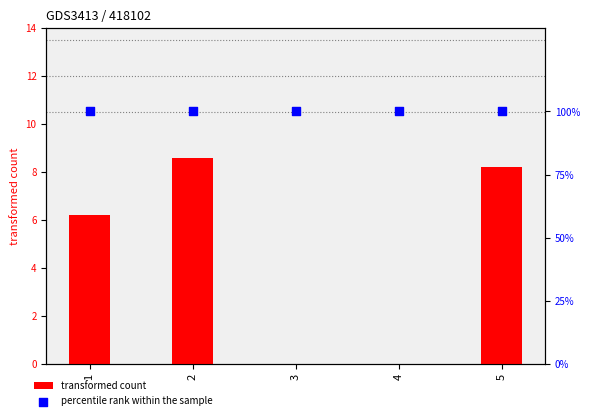

What is the total value across all series at 4?

100.0